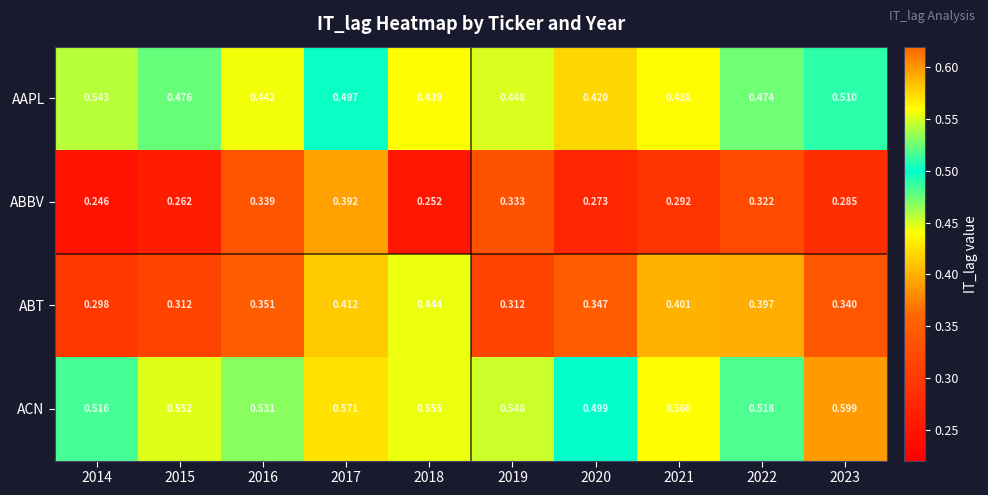

At 2020, list the series in order from largest to smallest.

ACN, AAPL, ABT, ABBV